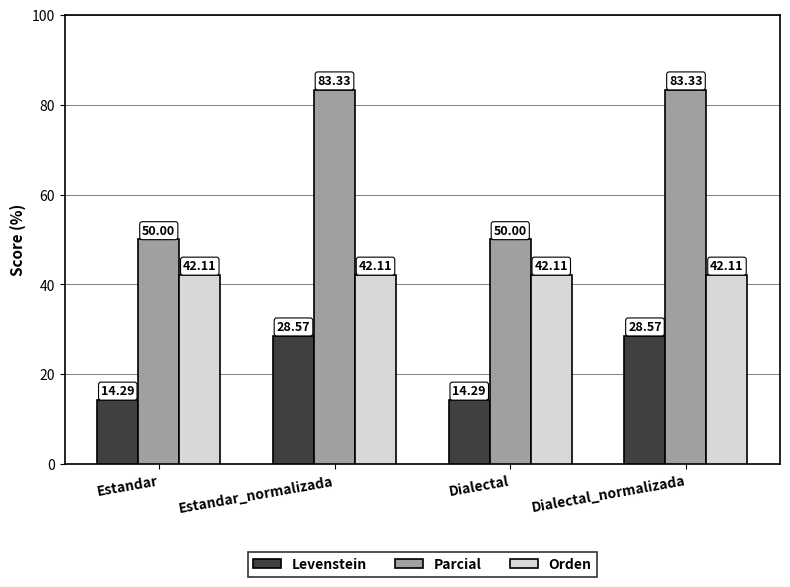

What is the label of the 2nd bar from the right?

Dialectal